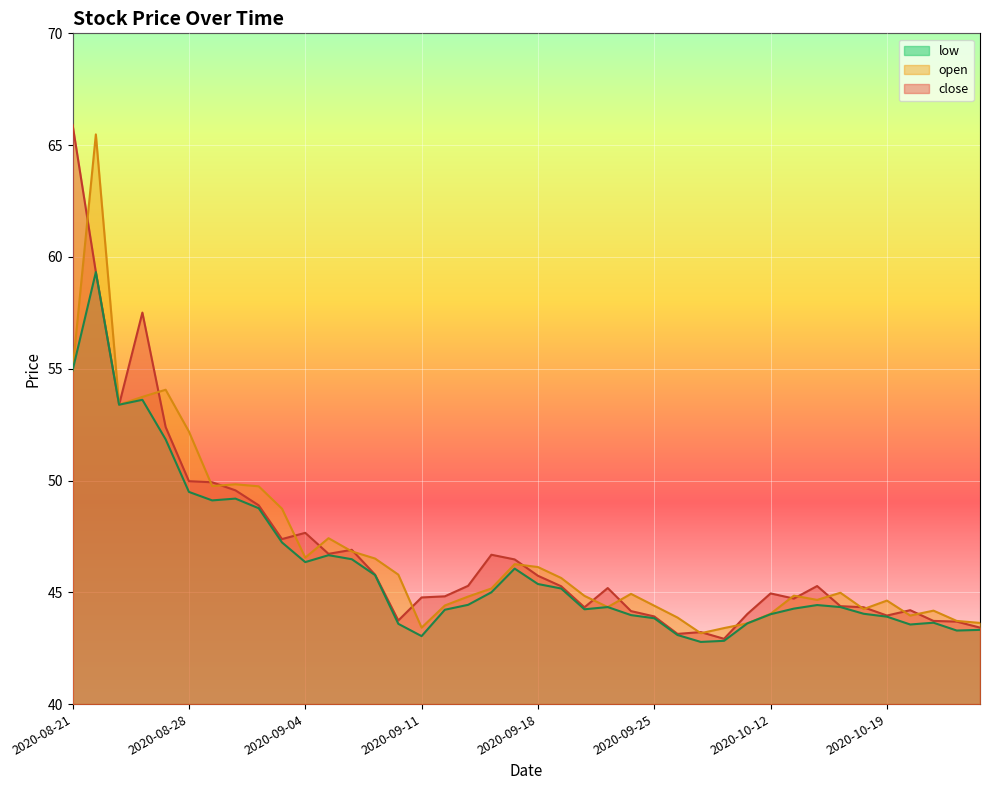

Where do open and close first cross each other?

2020-08-21 and 2020-08-24